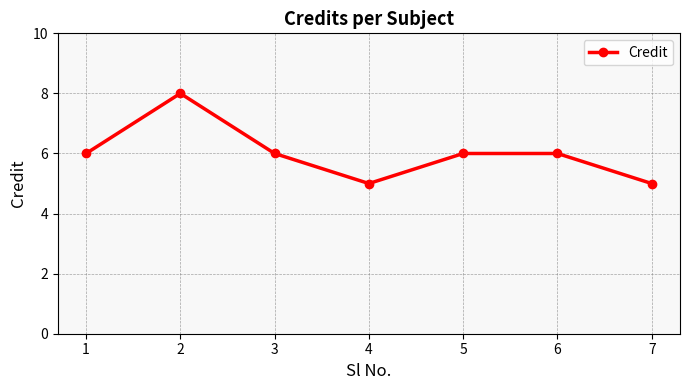

Approximately how many times larger is the value at 5 compared to 1?

1.0